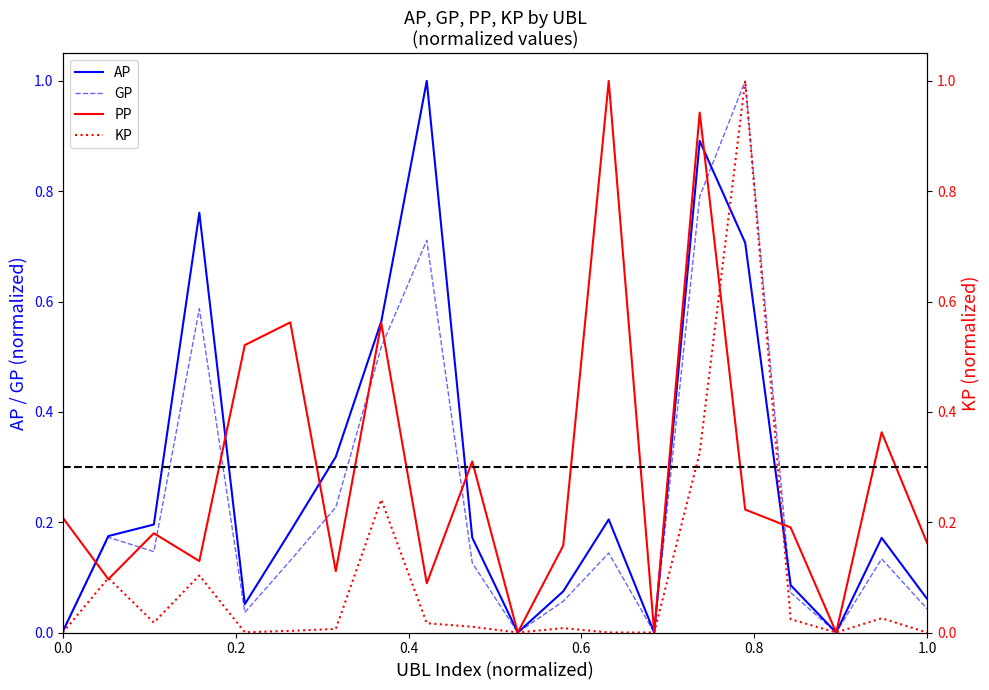

What is the highest value of the AP series?

1.0